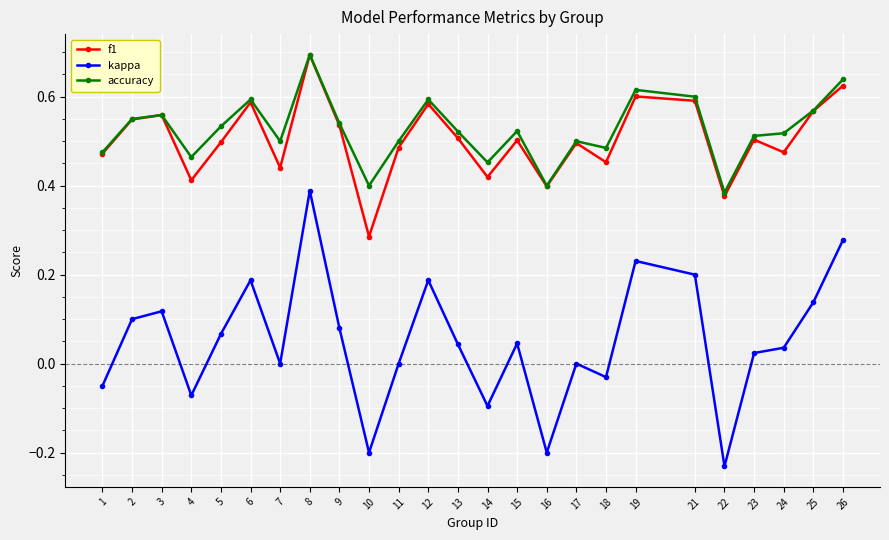

What is the greatest value displayed?

0.7